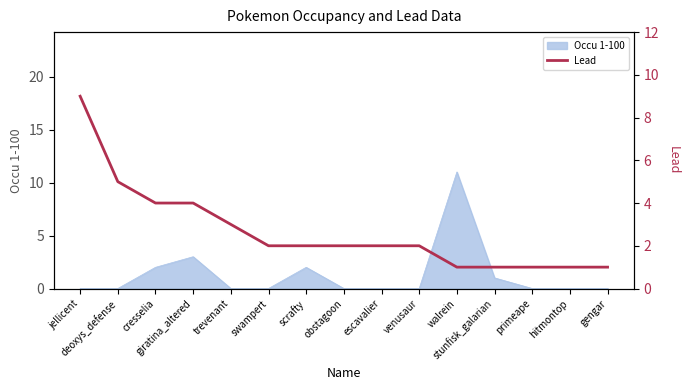

What is the value of the 12th point from the left?

1